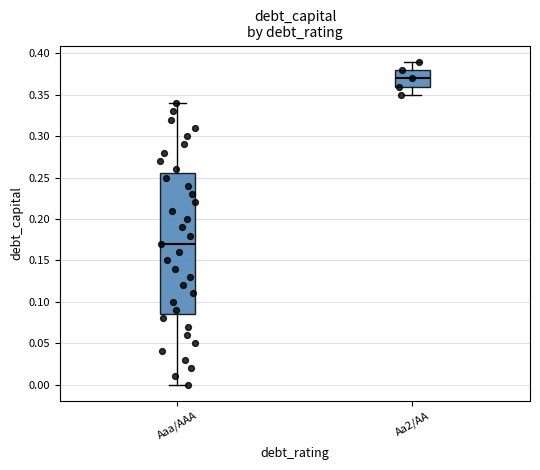

Reading left to right, read every box against the y-axis: the position of its median line, the range the box covers, and the ends of its whiskers. The values are not printed on the chart, so give them approximately, as read against the axis.

Aaa/AAA: median 0.170, box 0.085 to 0.255, whiskers 0.000 to 0.340
Aa2/AA: median 0.370, box 0.360 to 0.380, whiskers 0.350 to 0.390